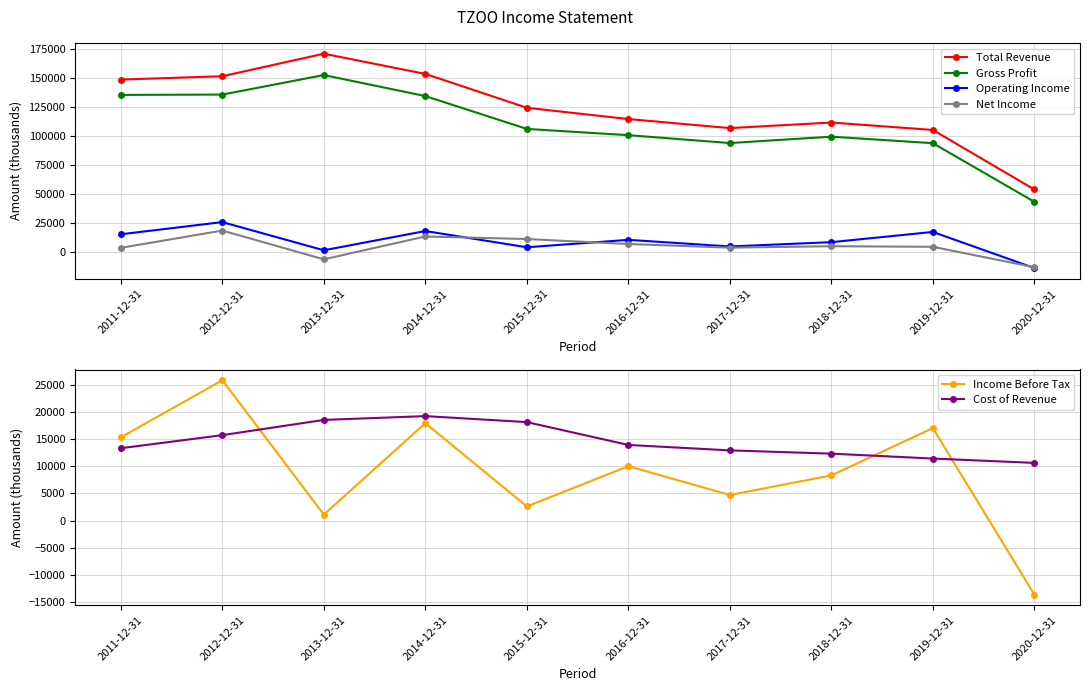

Which series has the largest range (max minus min)?

Total Revenue